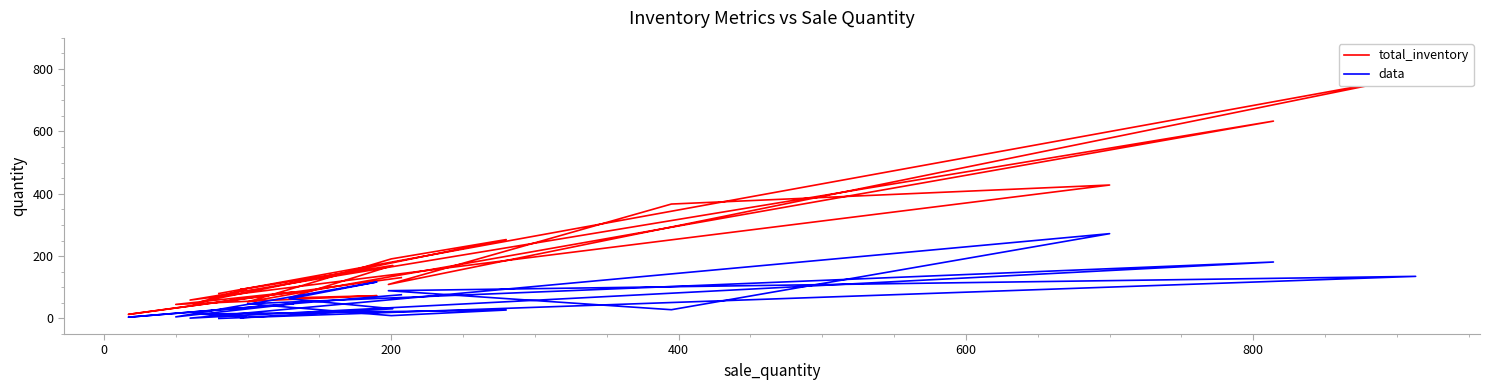

Reading left to right, transcribe all the data shown in this chart.

total_inventory: 80	778	109	367	428	59	633	53	191	253	53	94	93	170	66	73	45	85	13	131
data: 0	135	89	28	272	1	181	47	9	27	14	5	2	31	63	117	5	47	4	76